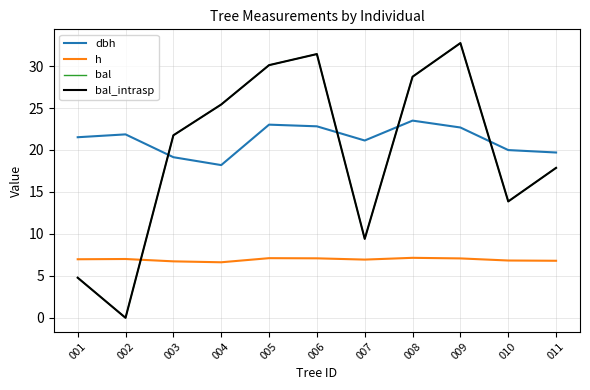

At which category is the sum across all series the highest?

009